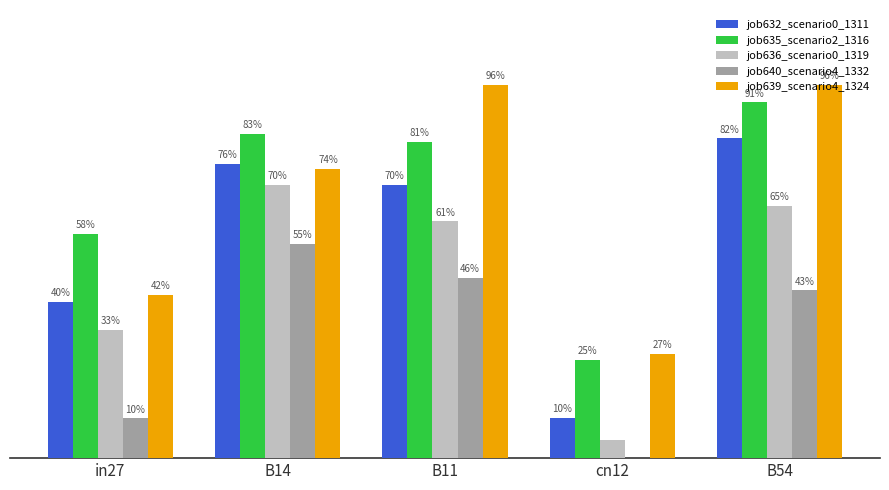

Which series changed the most between B11 and B54?

job632_scenario0_1311